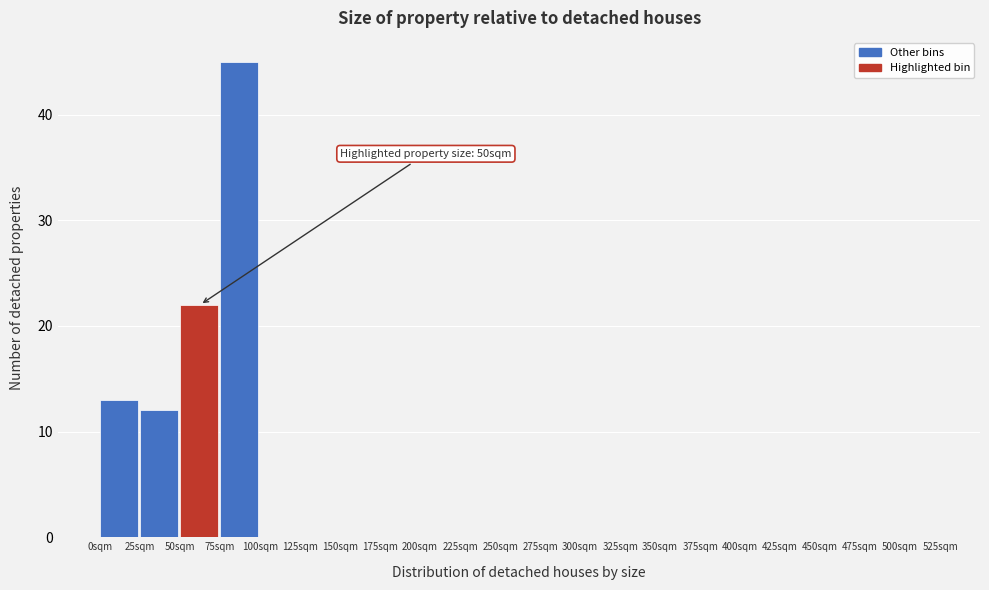

Which range on the x-axis has the tallest bar?

75 to 100